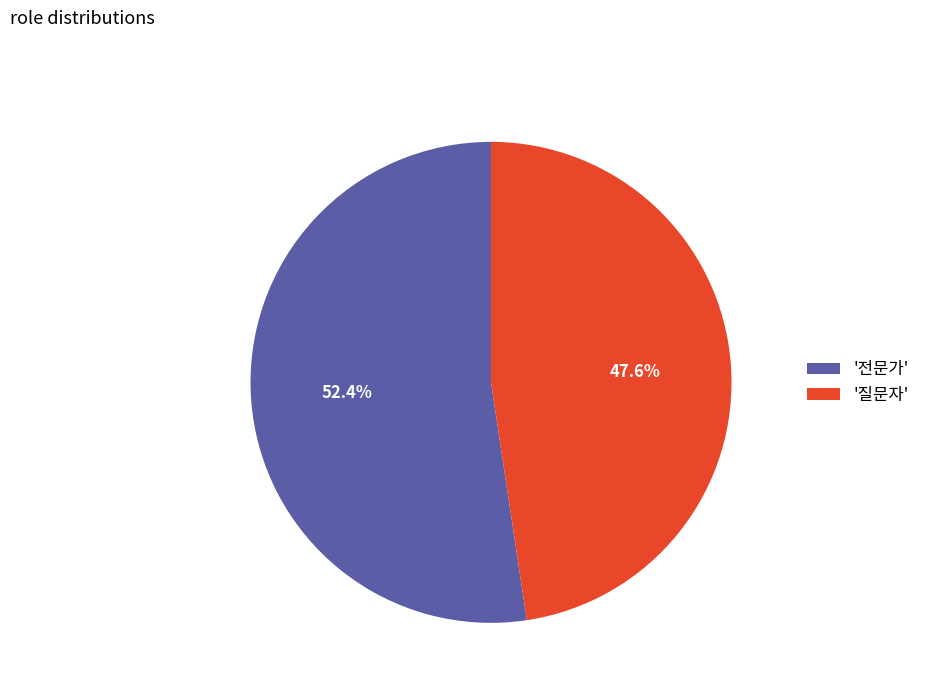

What is the largest slice in the pie chart?

'전문가'